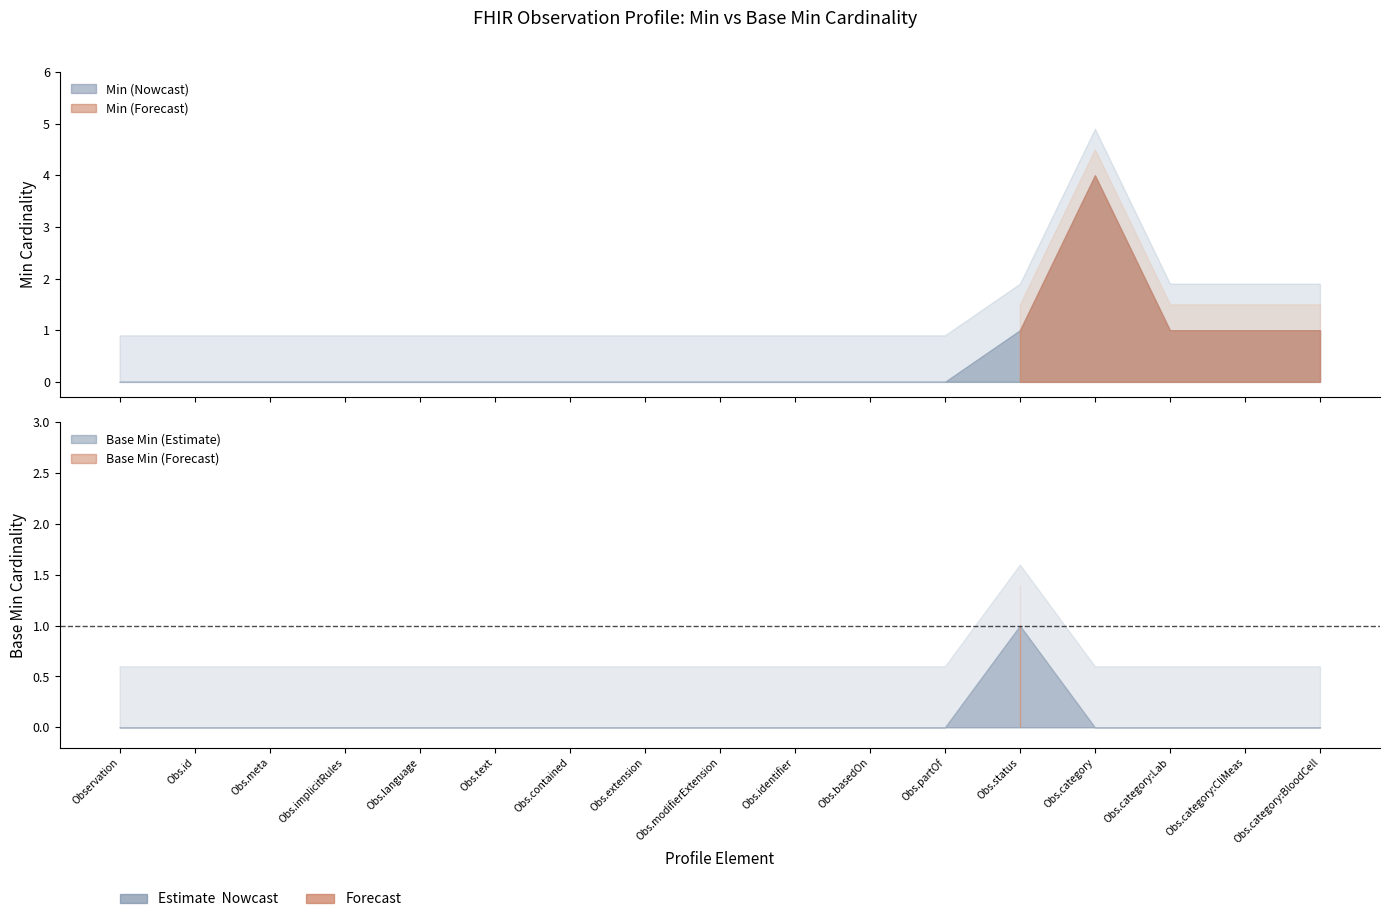

Rank the categories by Base Min value from highest to lowest.

Observation.status, Observation, Observation.id, Observation.meta, Observation.implicitRules, Observation.language, Observation.text, Observation.contained, Observation.extension, Observation.modifierExtension, Observation.identifier, Observation.basedOn, Observation.partOf, Observation.category, Observation.category:Laboratory, Observation.category:ClinicalMeasurement, Observation.category:BloodCellMeasurement